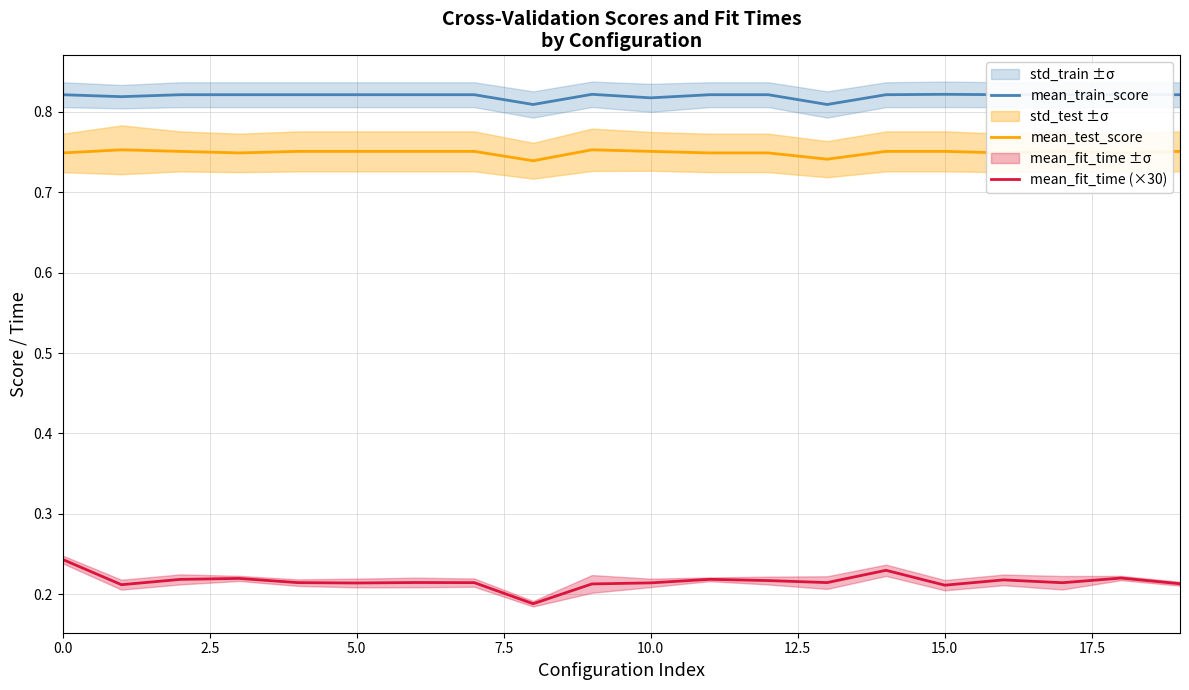

True or false: mean_test_score and mean_train_score cross at least once.

False